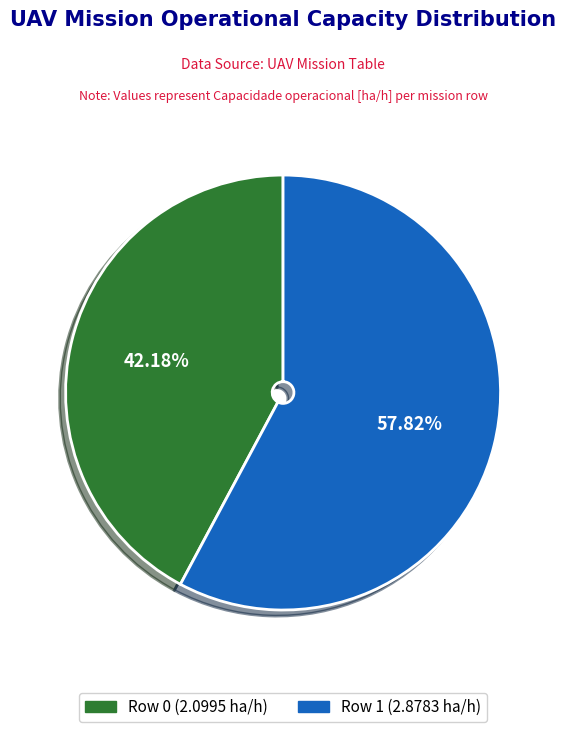

Is it true that Row 1 (2.8783 ha/h) is 51% of the pie?

False